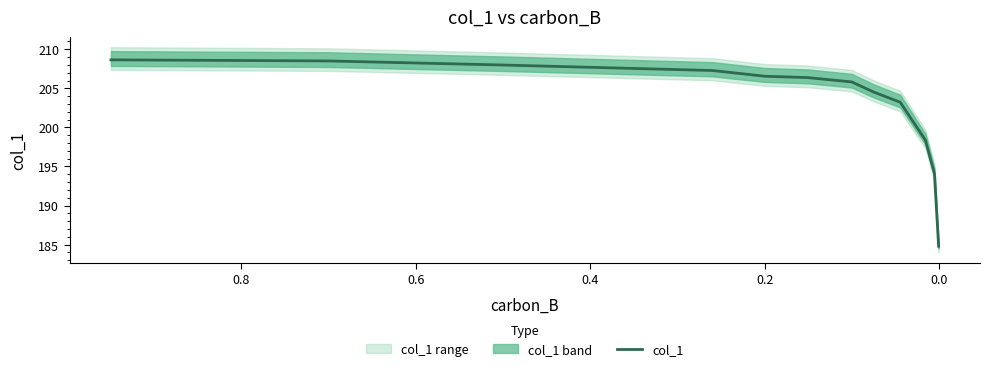

Count the number of categories in the chart.

13